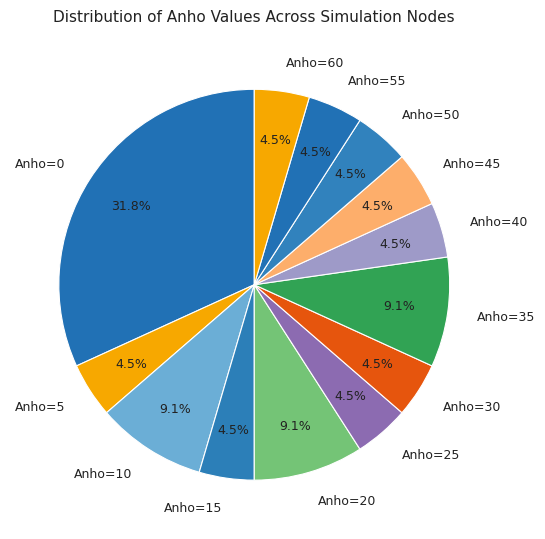

How many segments does this pie chart have?

13